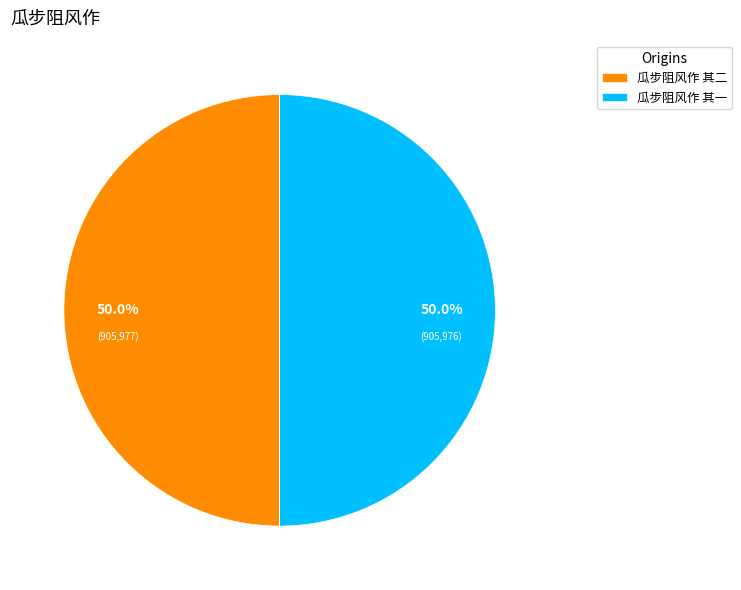

Approximately how many times larger is the value at 瓜步阻风作 其二 compared to 瓜步阻风作 其一?

1.0